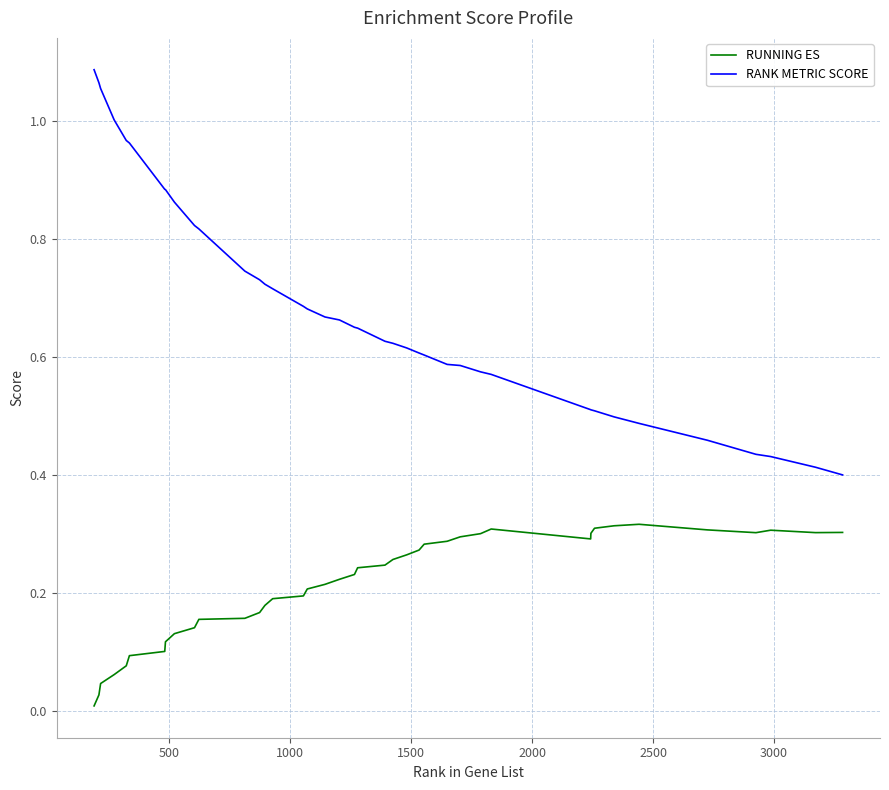

Which series has the widest spread of values?

RANK METRIC SCORE